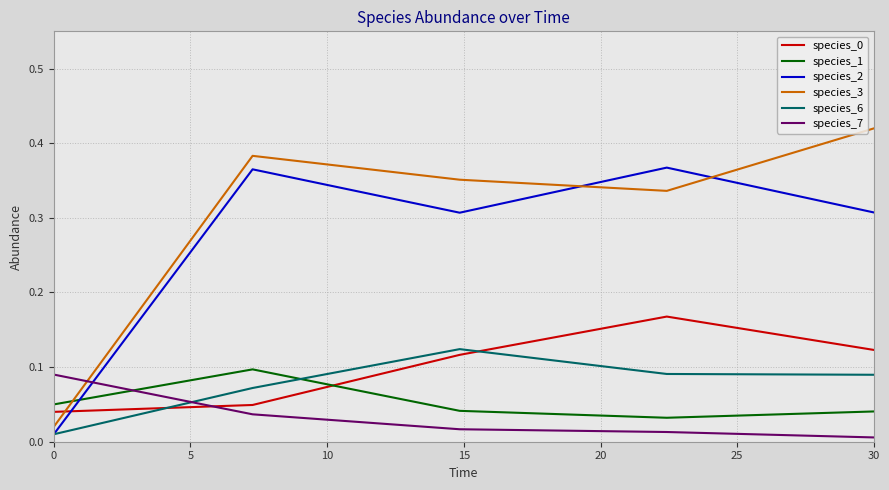

Which series has the largest range (max minus min)?

species_3